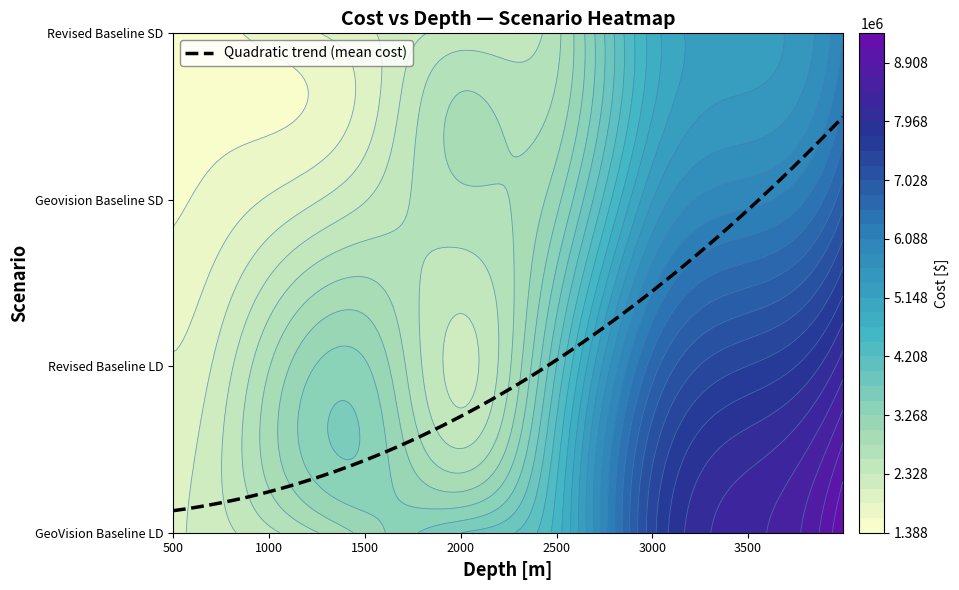

What is the difference between the maximum and minimum values in the Revised Baseline LD series?

6447300.8